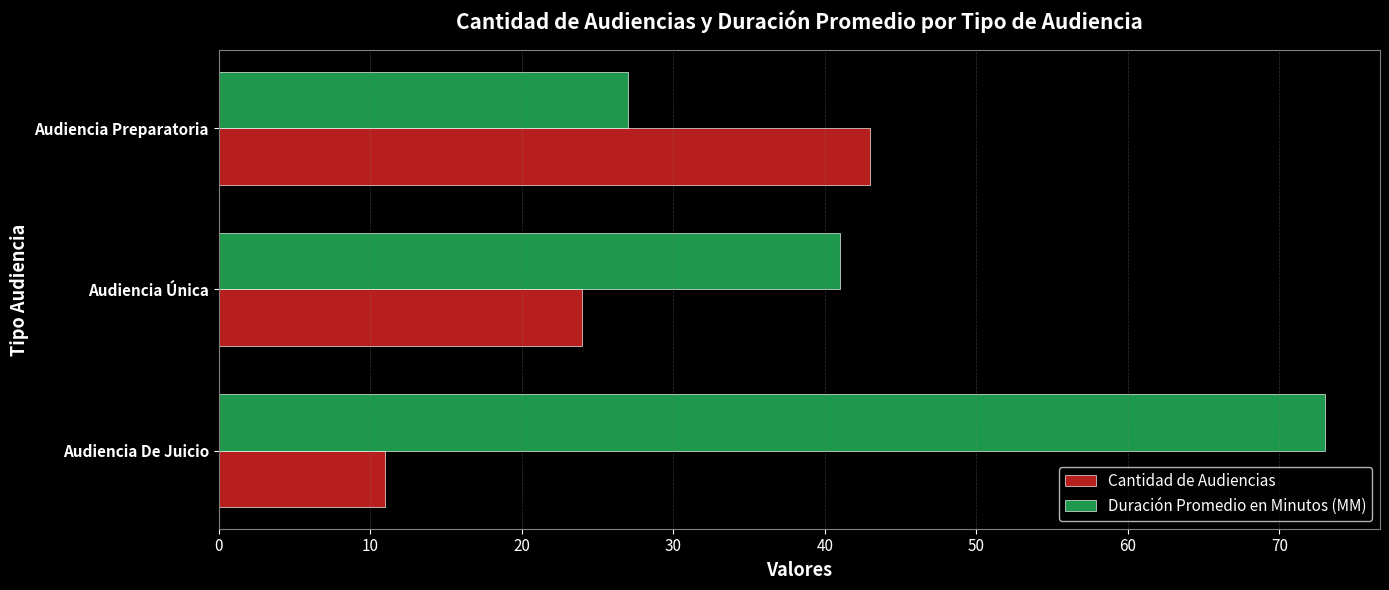

At which label does Cantidad de Audiencias reach its peak?

Audiencia Preparatoria